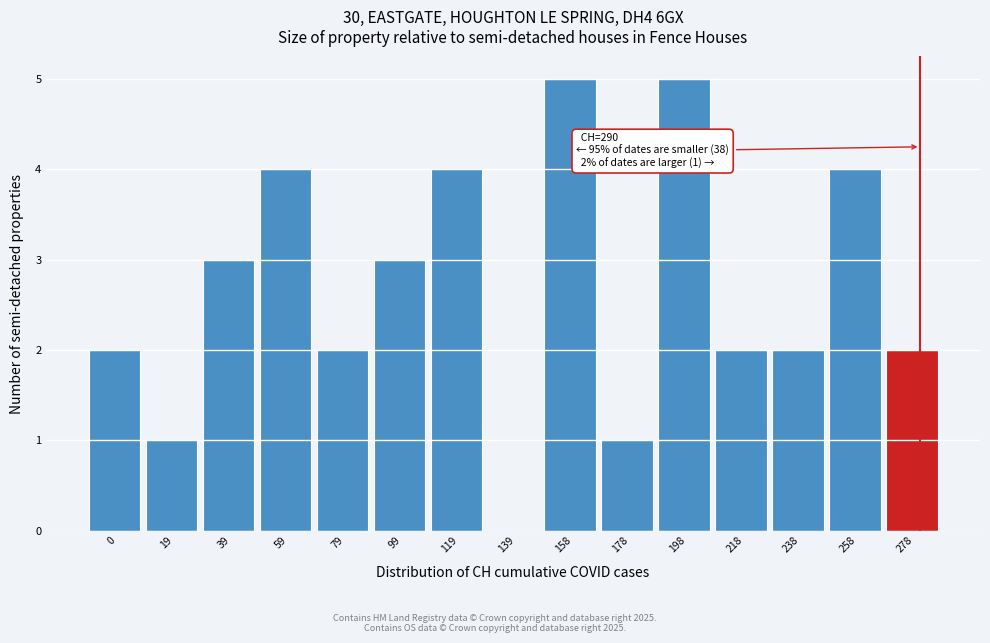

Reading left to right, extract all data points from this chart.

0=2	19=1	39=3	59=4	79=2	99=3	119=4	139=0	158=5	178=1	198=5	218=2	238=2	258=4	278=2